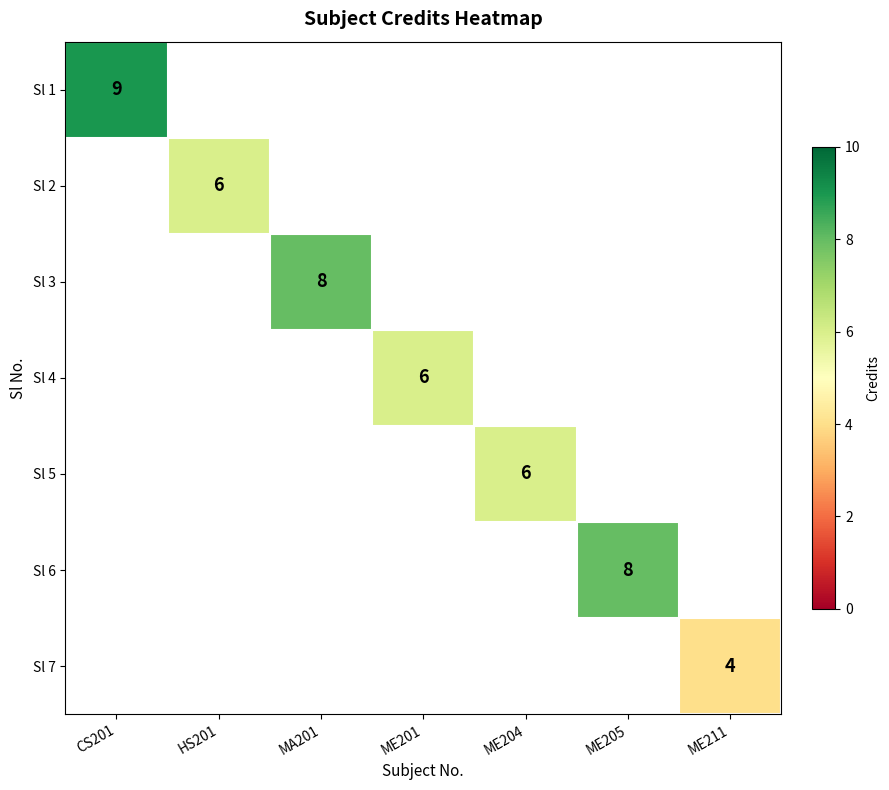

The value of Sl 6 at ME205 is 8. True or false?

True